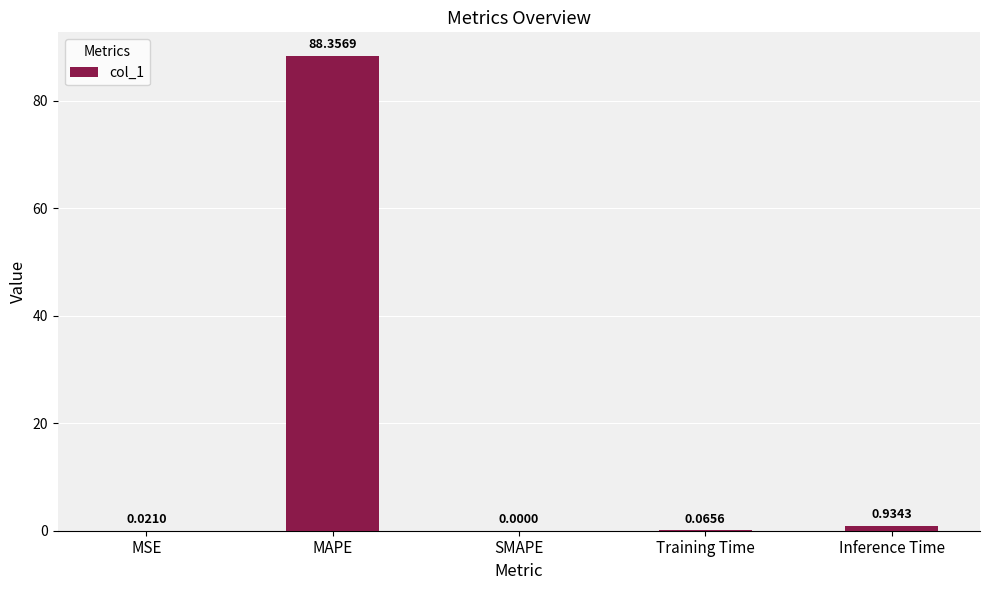

Are the bars grouped side by side (vs. stacked)?

No